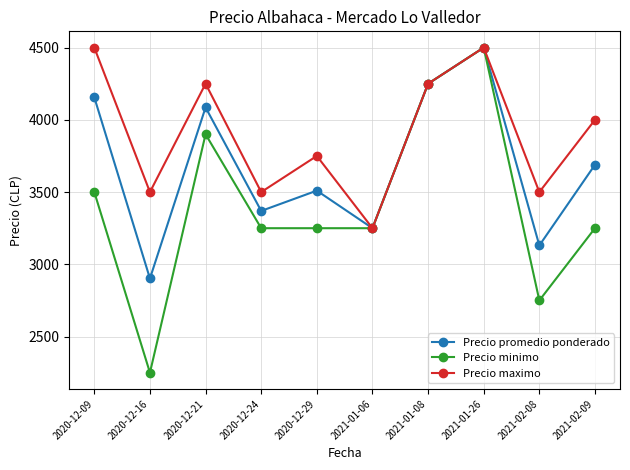

What is the label of the 10th point from the left?

2021-02-09